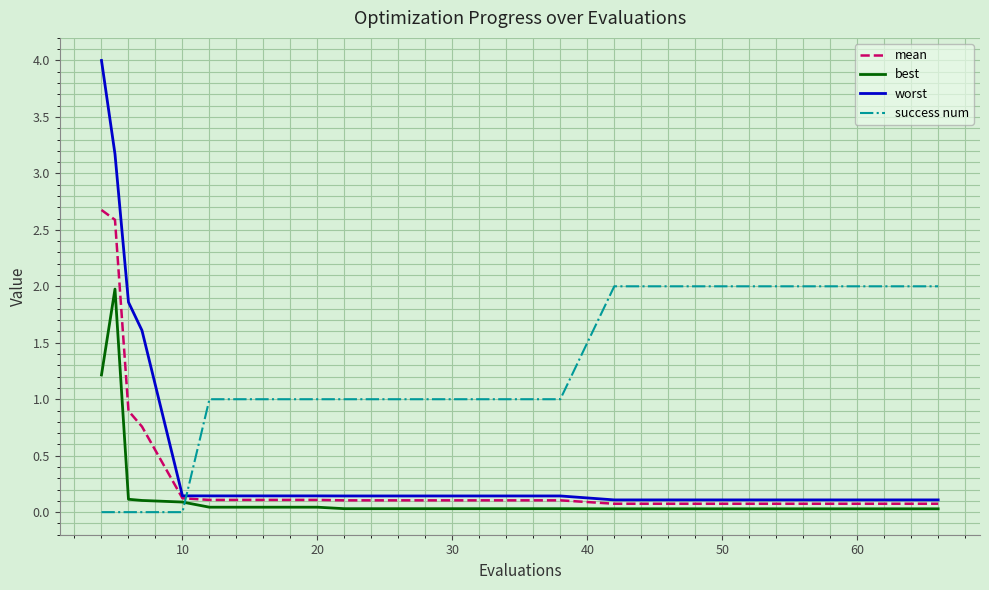

Does the chart display data point markers on the line(s)?

No